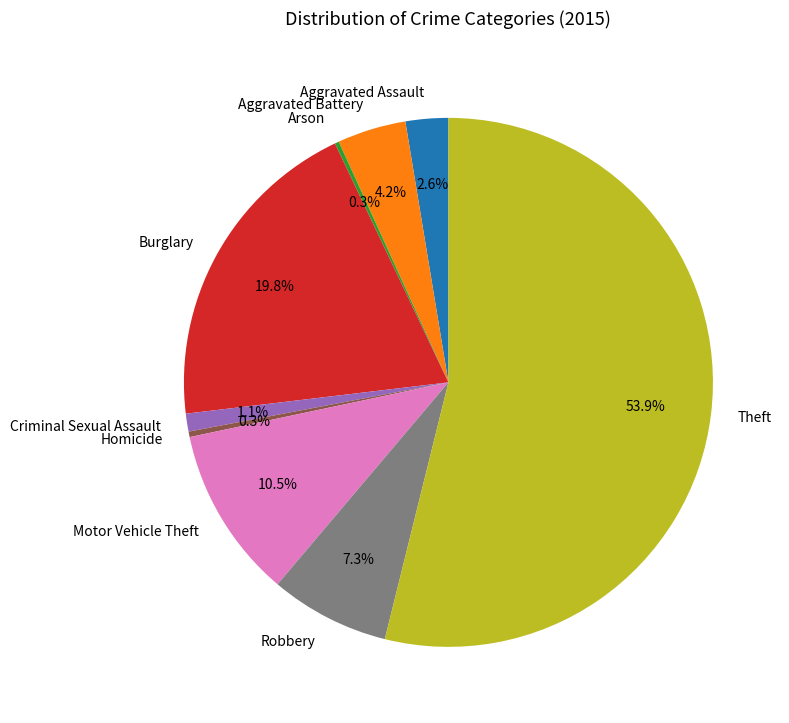

What is the total percentage of Robbery and Aggravated Battery?

11.5%